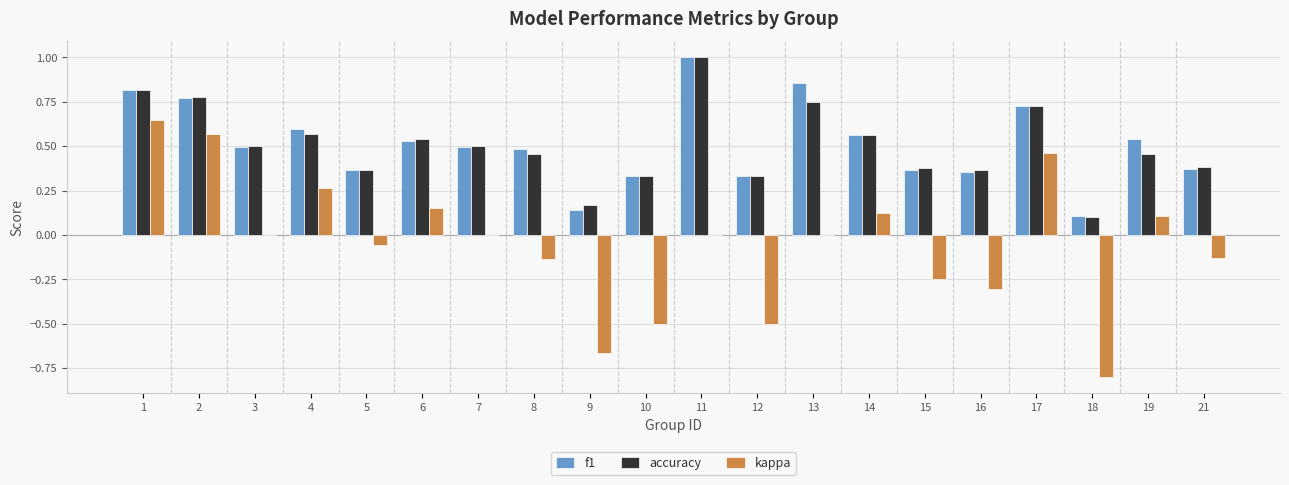

What is the total value across all series at 11?

2.0